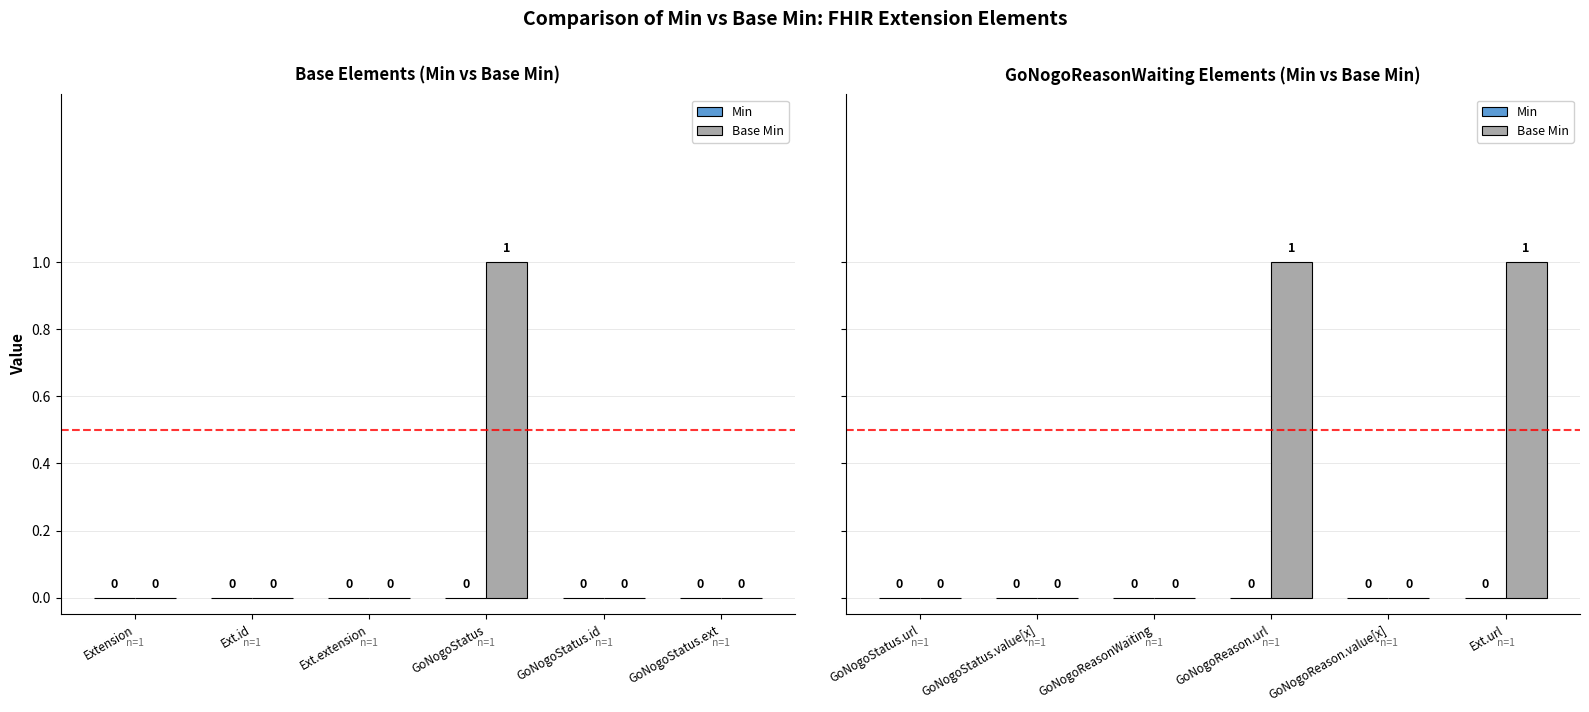

What is the value of the Base Min bar at the 6th from the left?

1